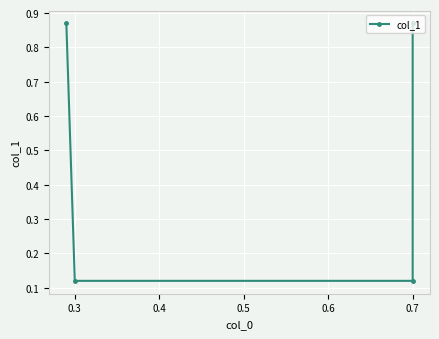

What is the approximate value at 0.7?

0.1